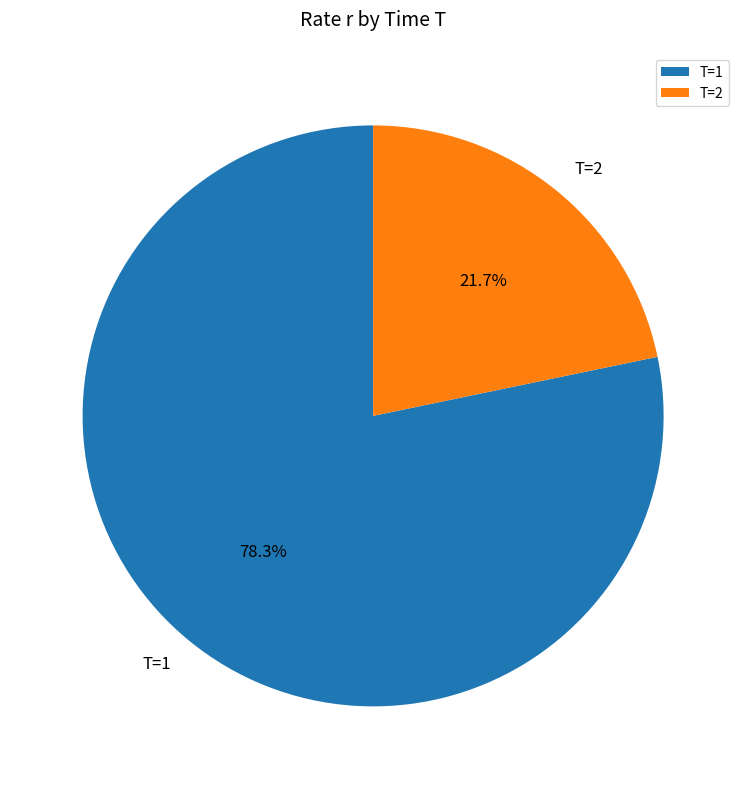

What is the smallest slice in the pie chart?

T=2